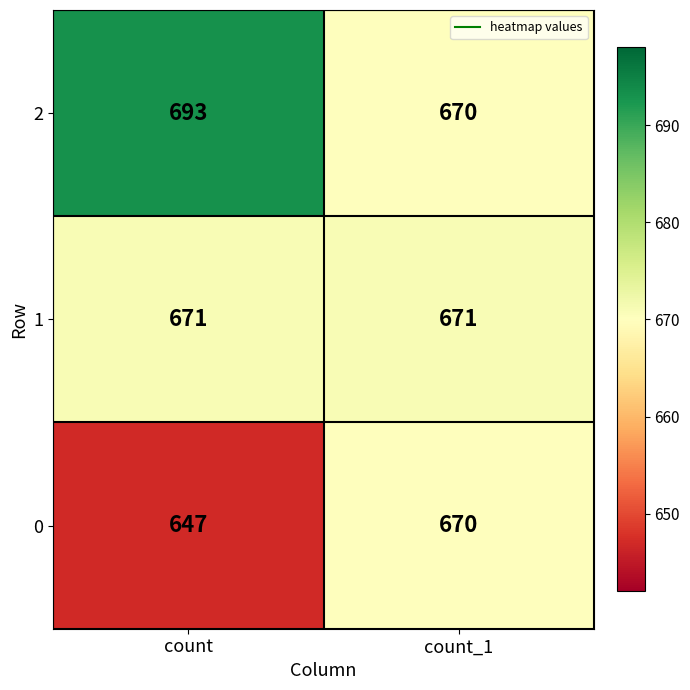

What is the spread (max minus min) of values at count?

46